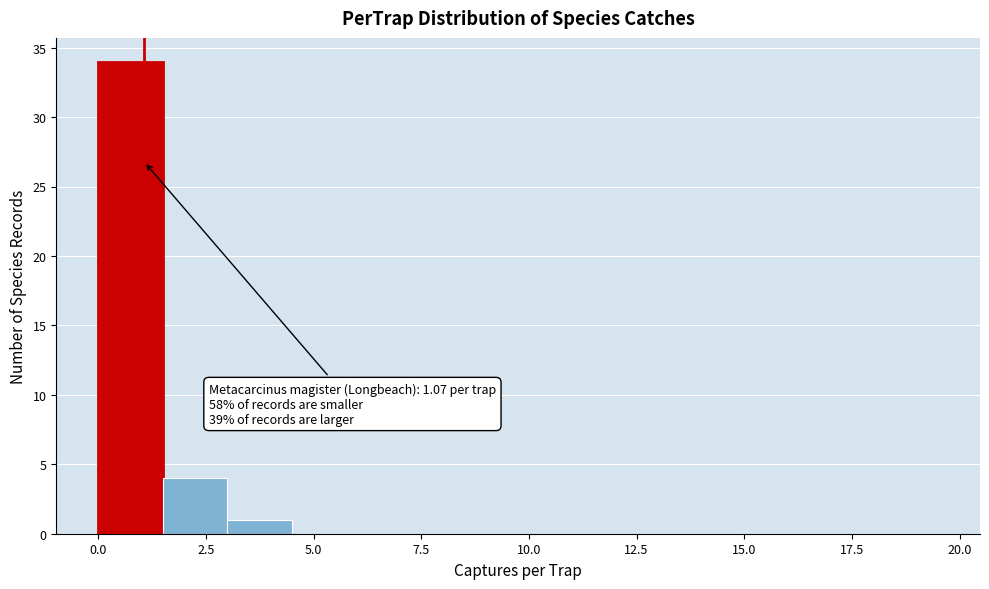

Read against the x-axis, roughly where is the centre of the tallest bar?

1.0